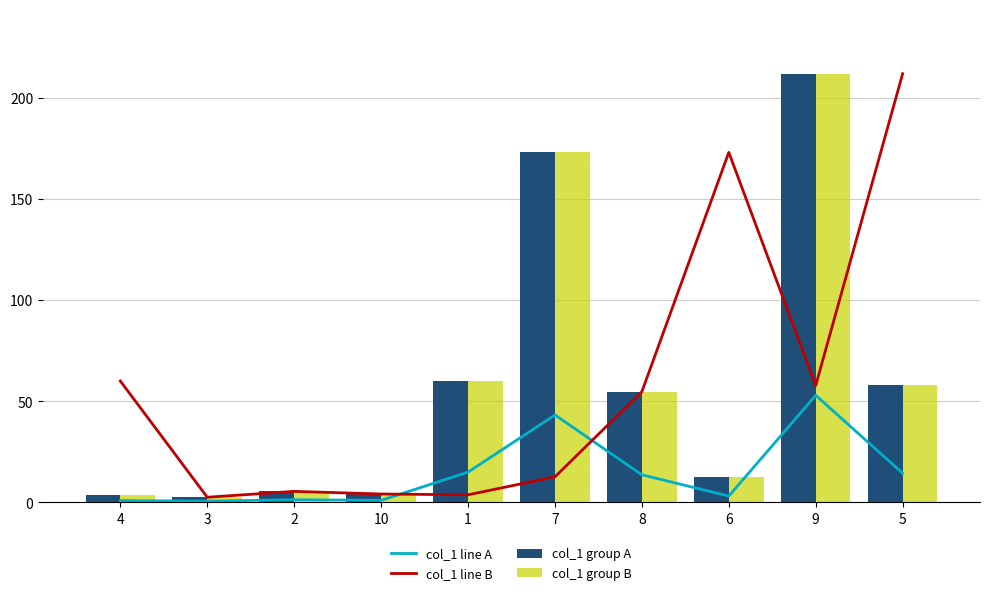

What is the approximate value of col_1 group A at 4?

3.8